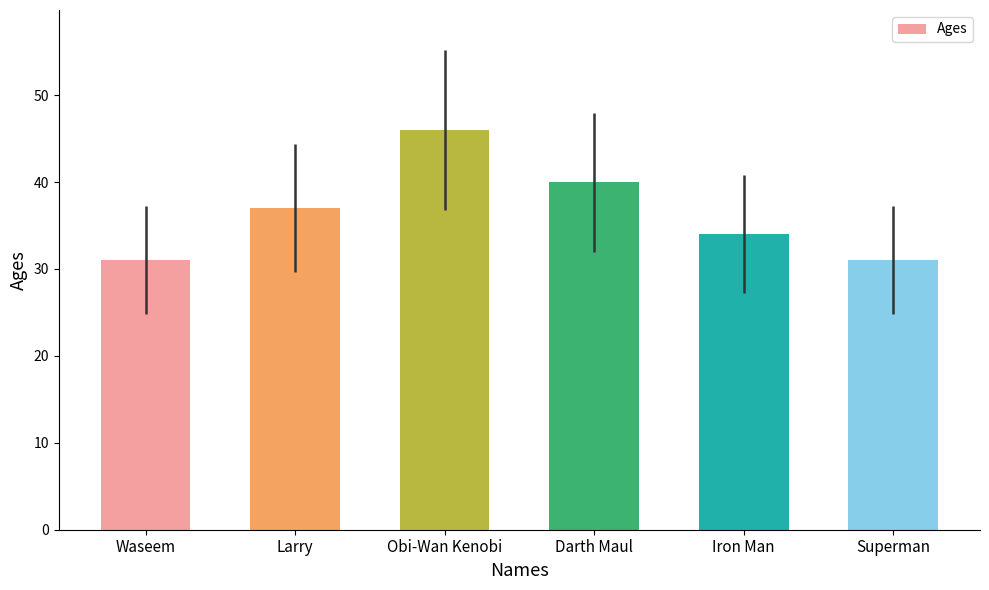

How many values are below 37?

3